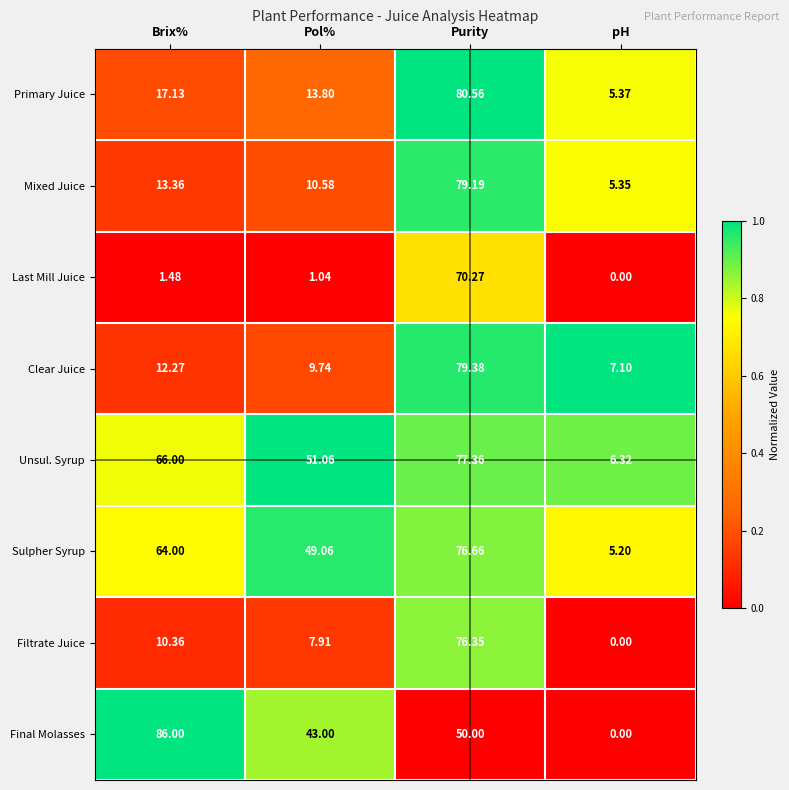

Where is Final Molasses nearest to the value 43?

Pol%